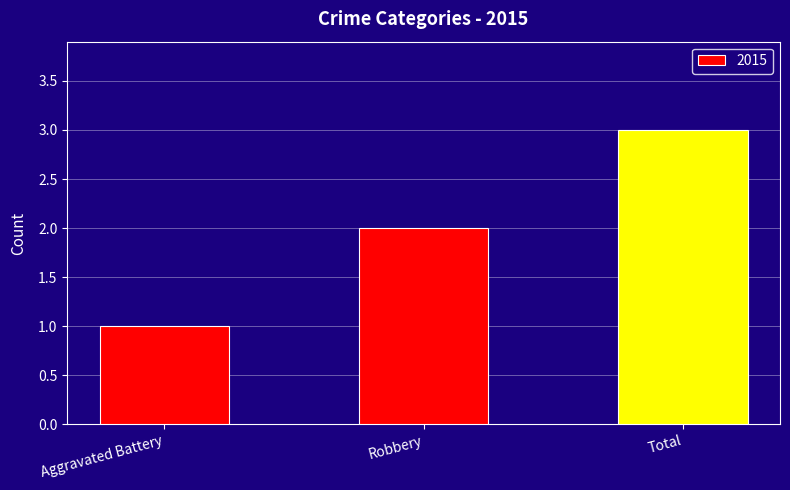

What is the label of the 3rd bar from the right?

Aggravated Battery